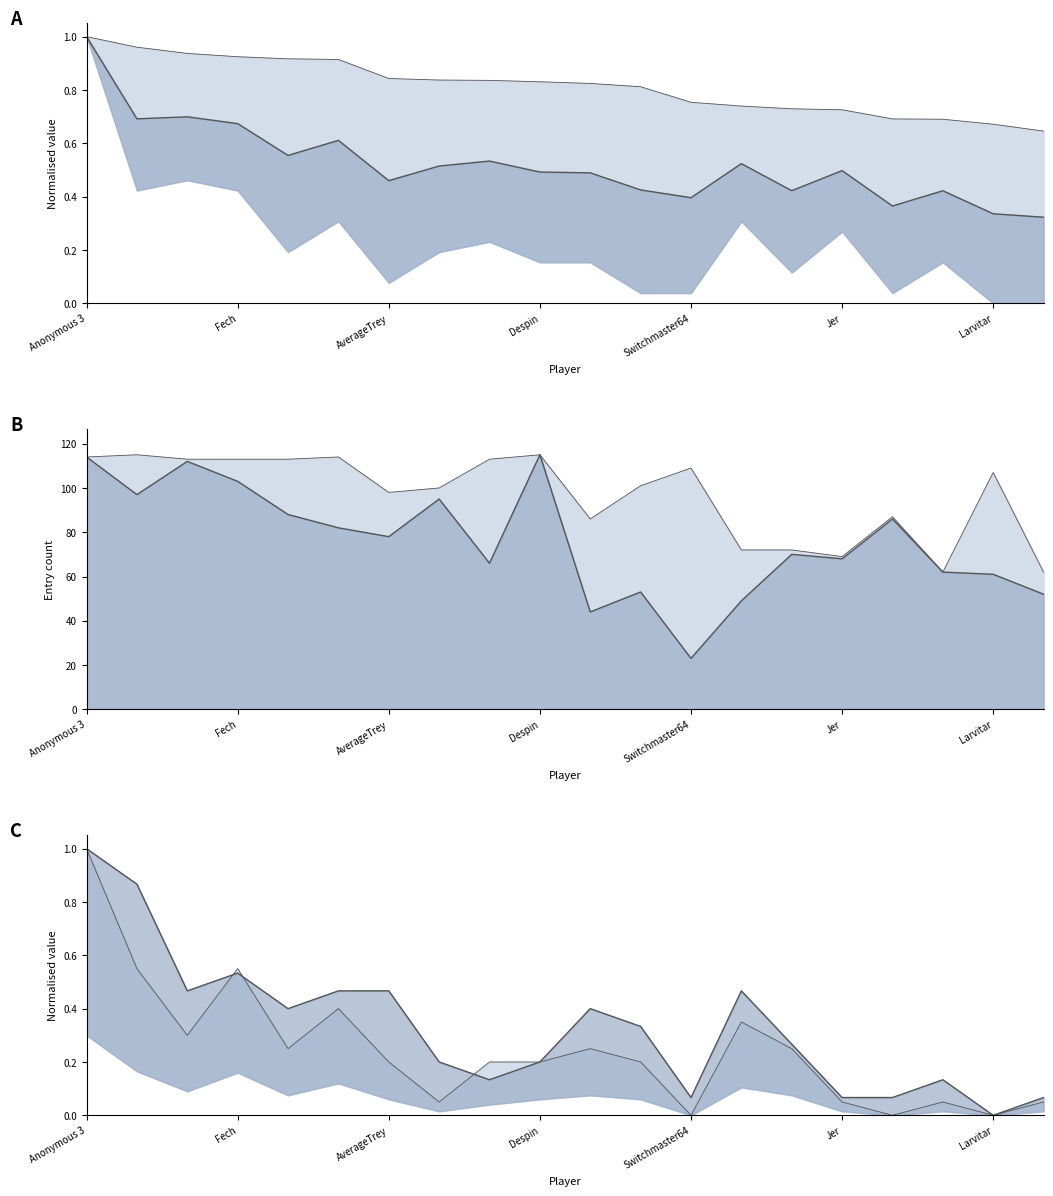

What is the value of the Points (norm) point at the 18th from the left?

0.4